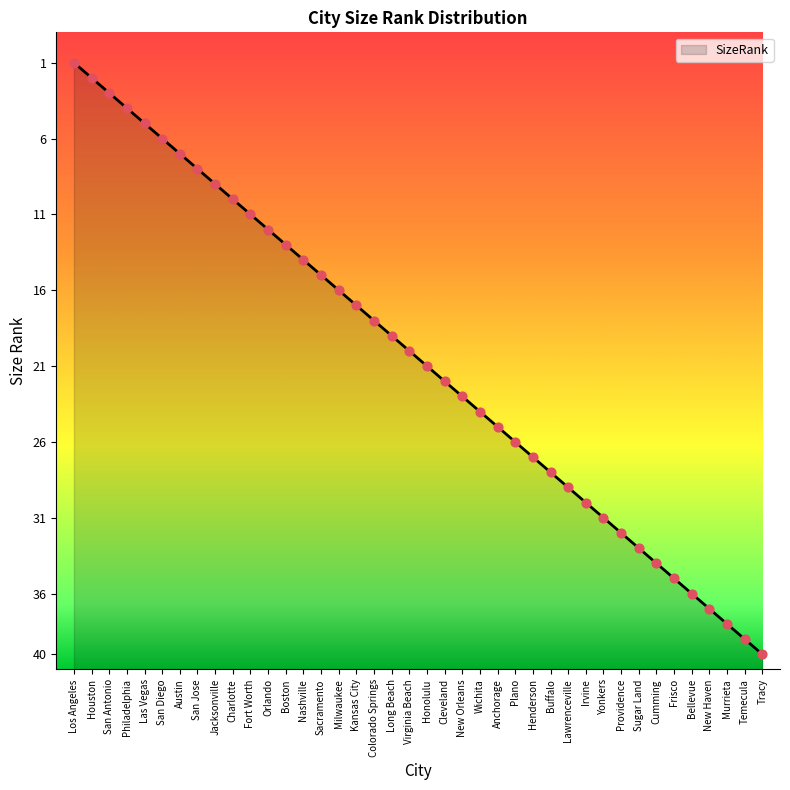

Which has a higher value, Los Angeles or Wichita?

Los Angeles